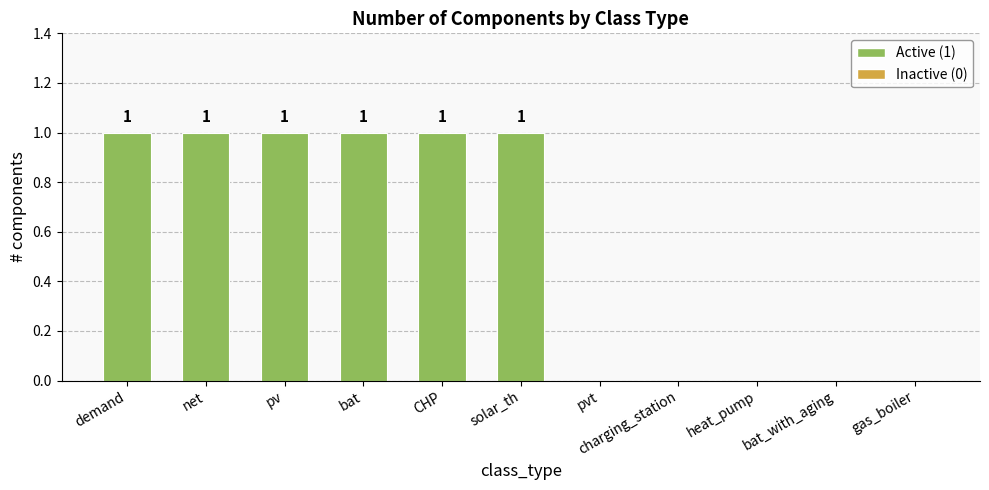

How many values are between 0 and 1?

11